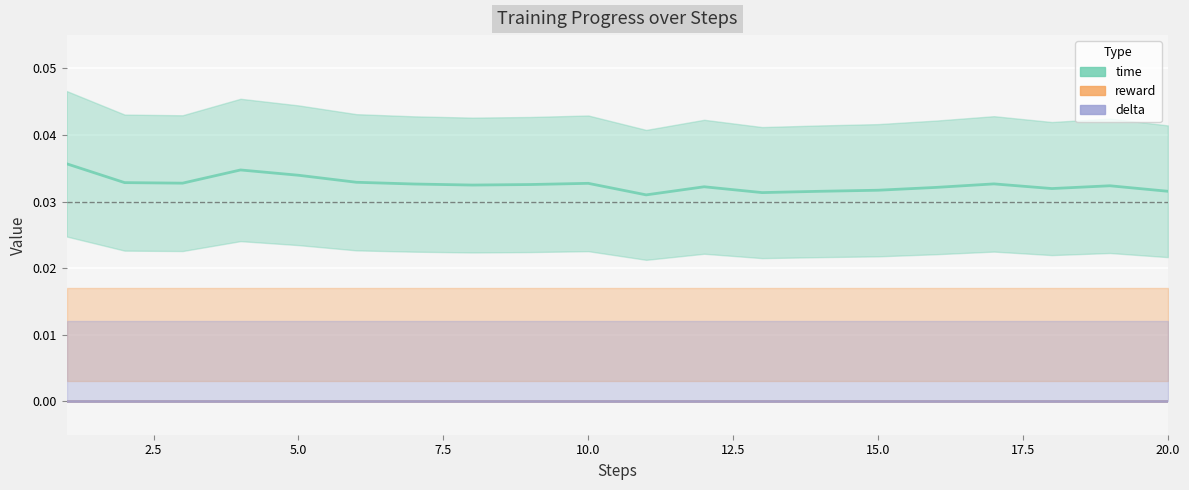

Is the value of delta at 17.5 greater than the value of time at 10?

No